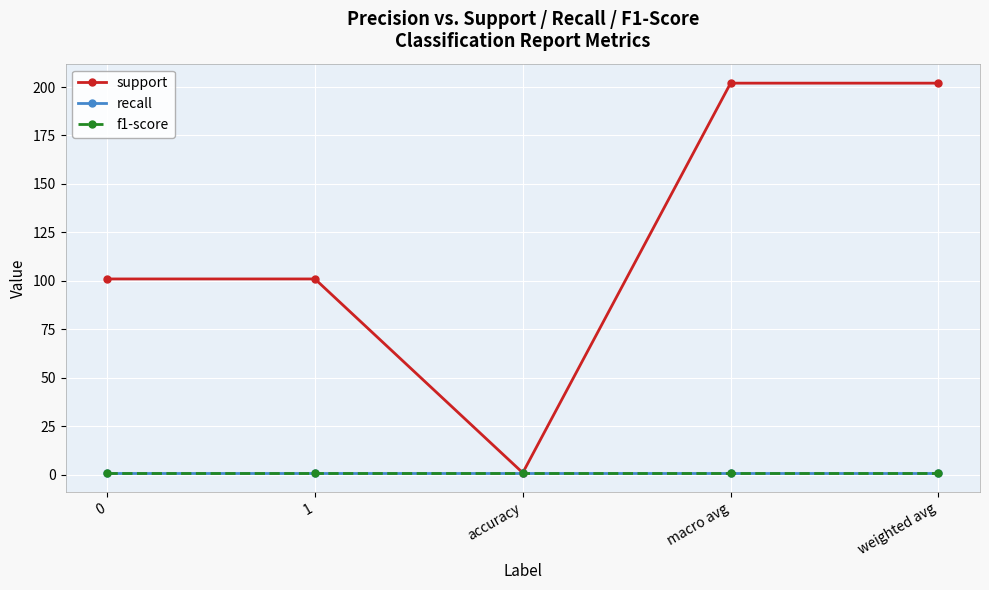

What is the minimum value for recall?

1